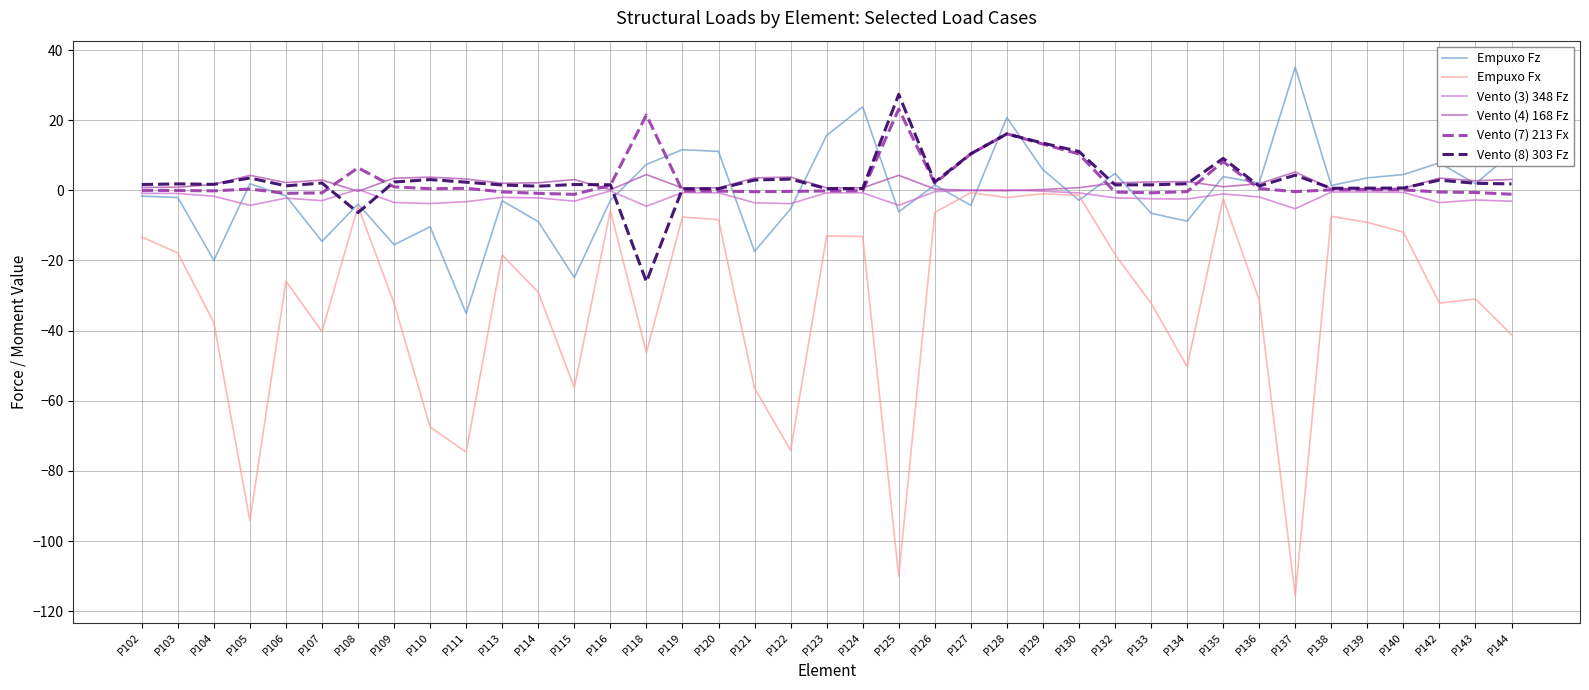

The value of Empuxo Fx at P115 is -56.3. True or false?

True